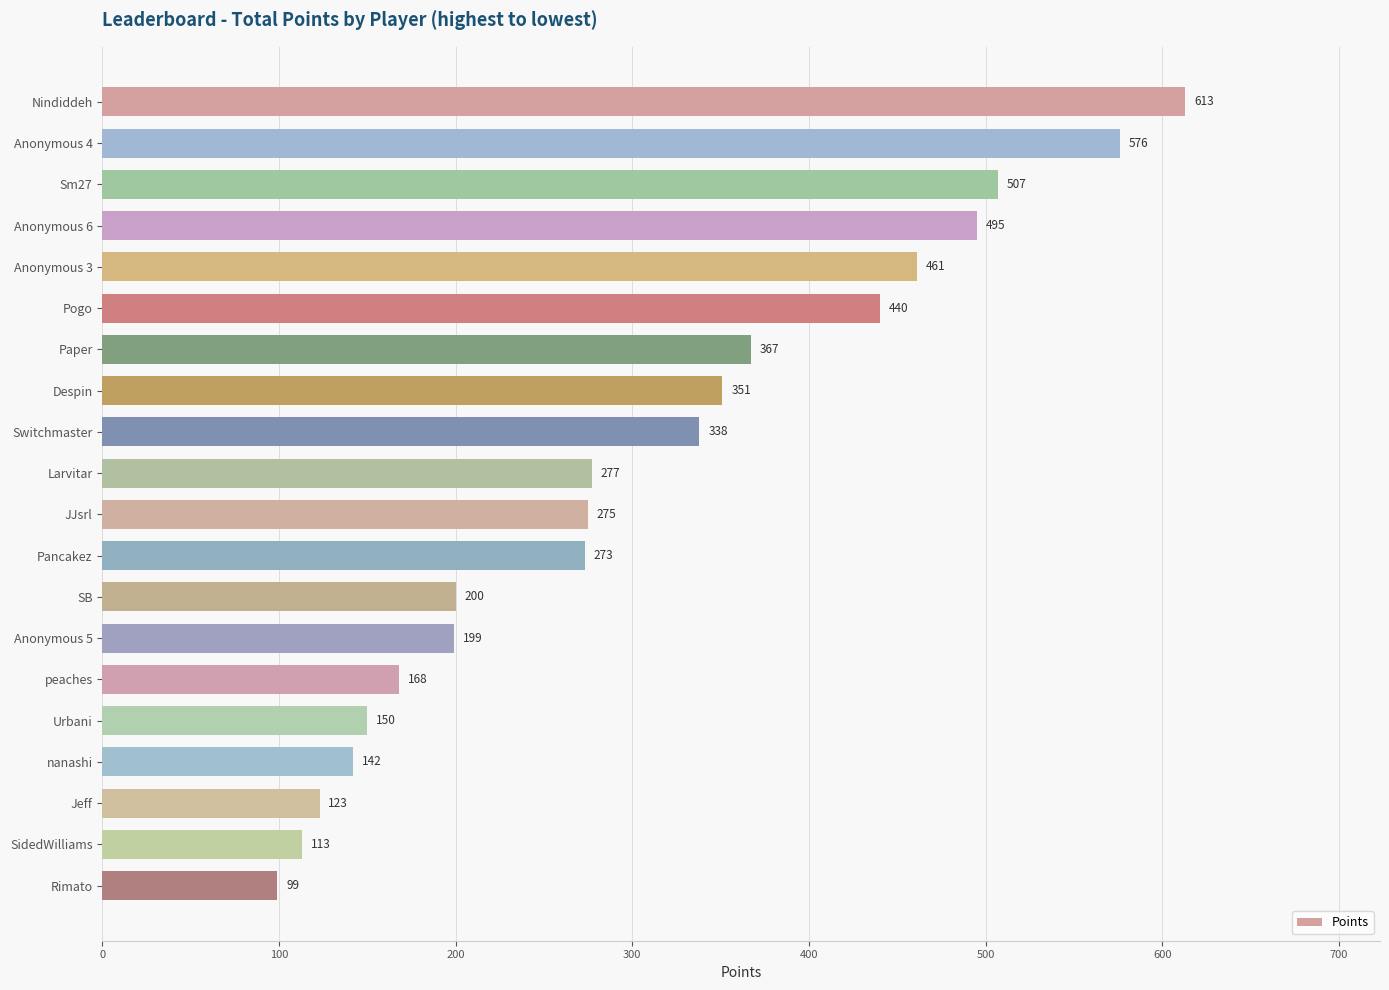

Rank the categories by value from lowest to highest.

Rimato, SidedWilliams, Jeff, nanashi, Urbani, peaches, Anonymous 5, SB, Pancakez, JJsrl, Larvitar, Switchmaster, Despin, Paper, Pogo, Anonymous 3, Anonymous 6, Sm27, Anonymous 4, Nindiddeh